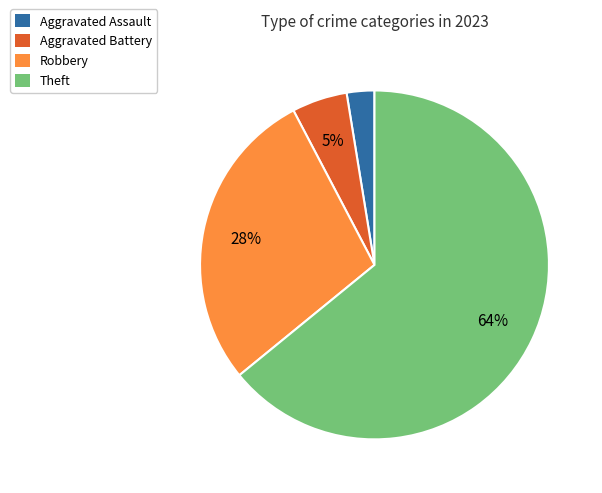

To the nearest percent, what is the average slice percentage?

25%